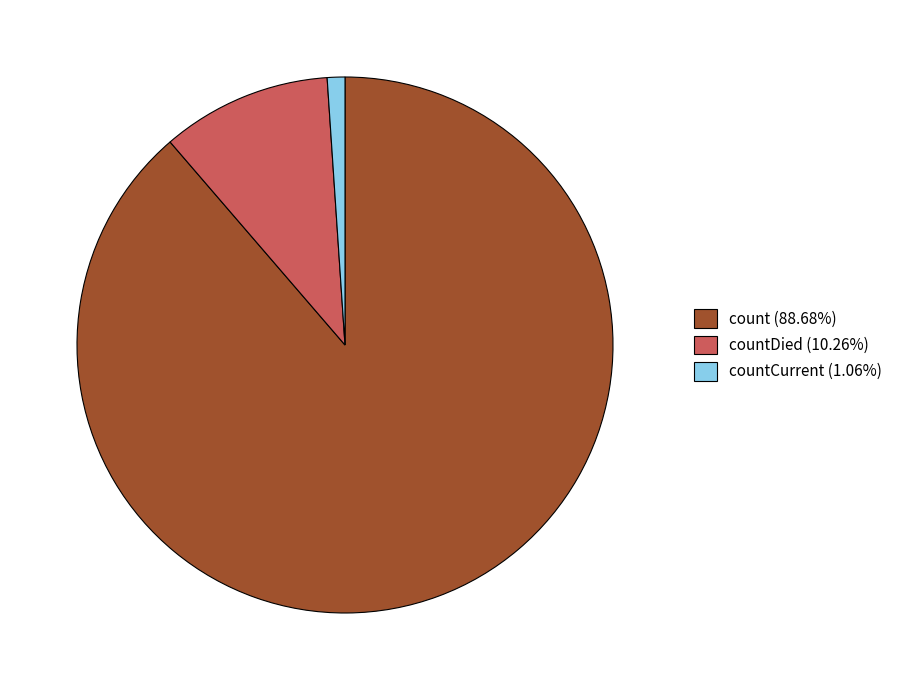

Is there a majority slice in this chart?

Yes